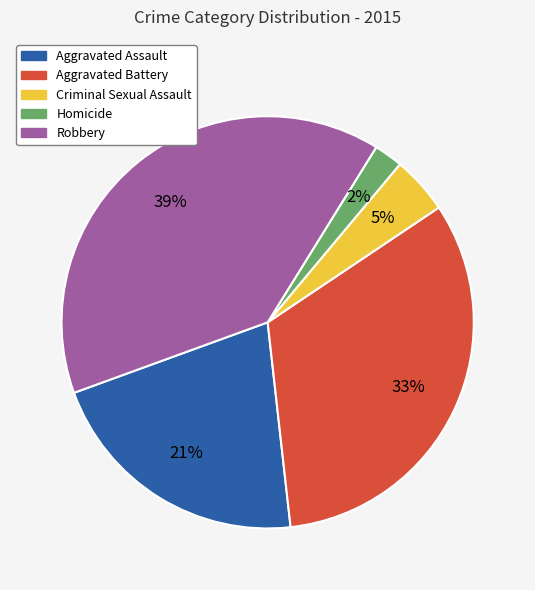

To the nearest percent, what percentage of the pie is Criminal Sexual Assault?

5%